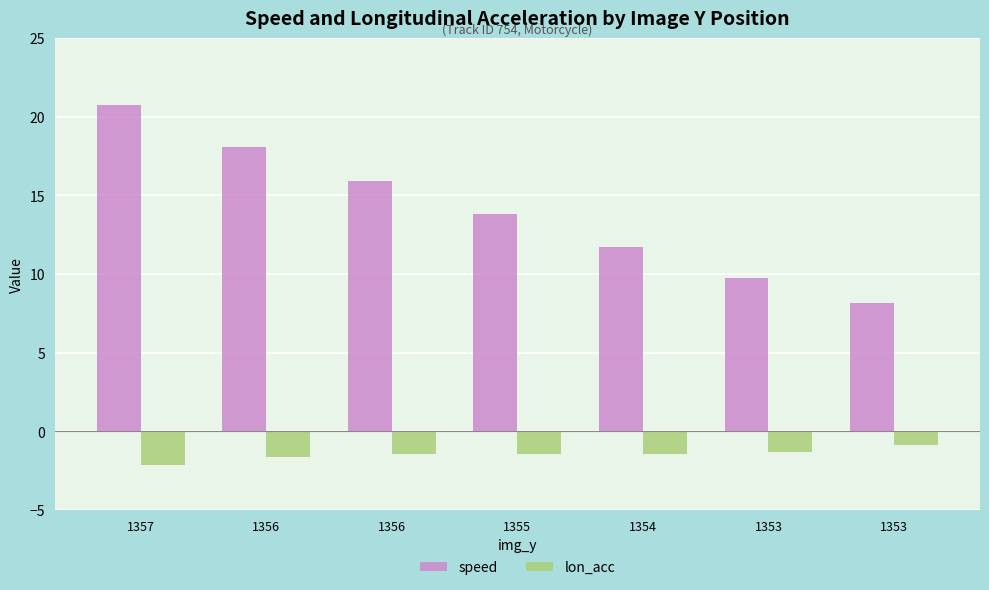

List the series in order of their overall mean, highest first.

speed, lon_acc